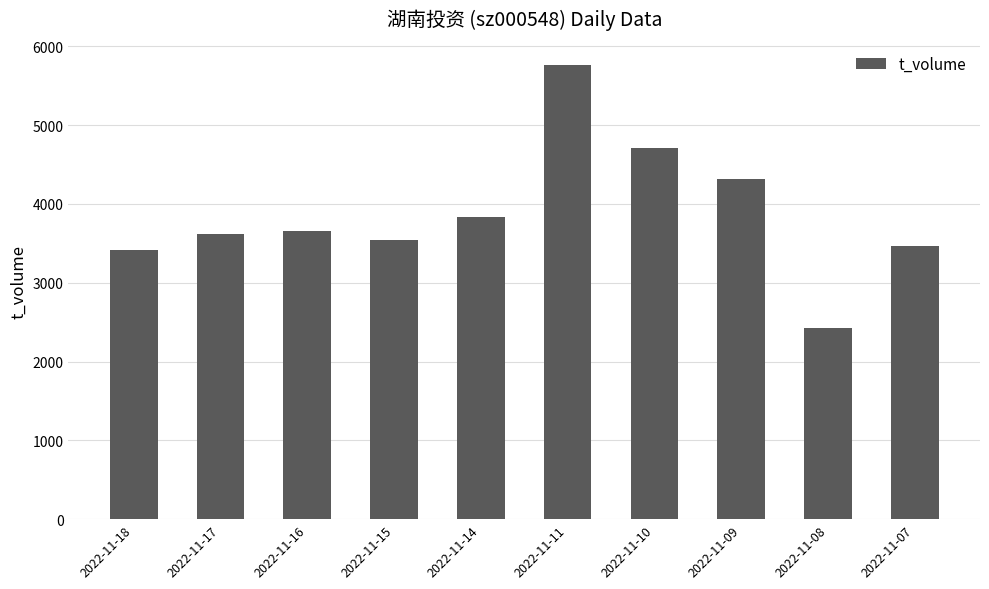

What is the average value?

3876